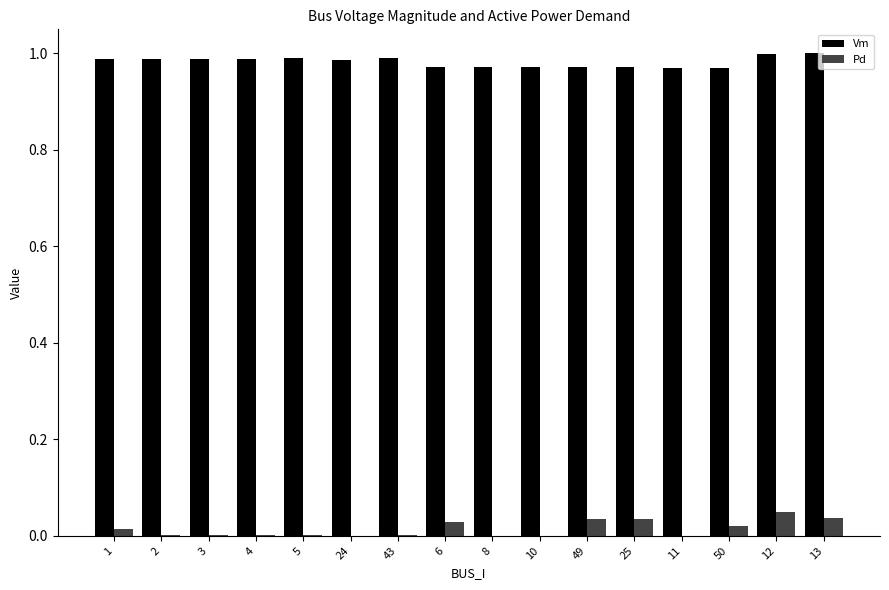

Which series has the largest total across all categories?

Vm